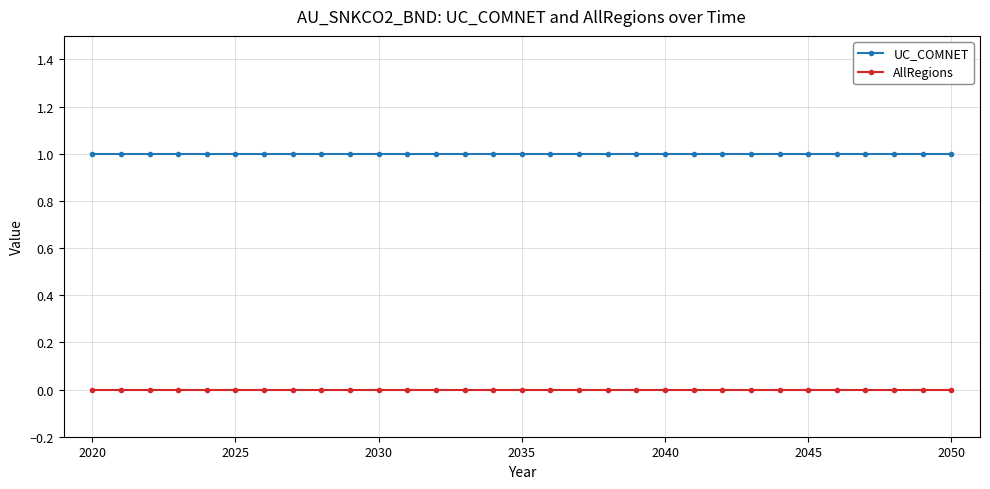

True or false: AllRegions and UC_COMNET intersect in this chart.

False